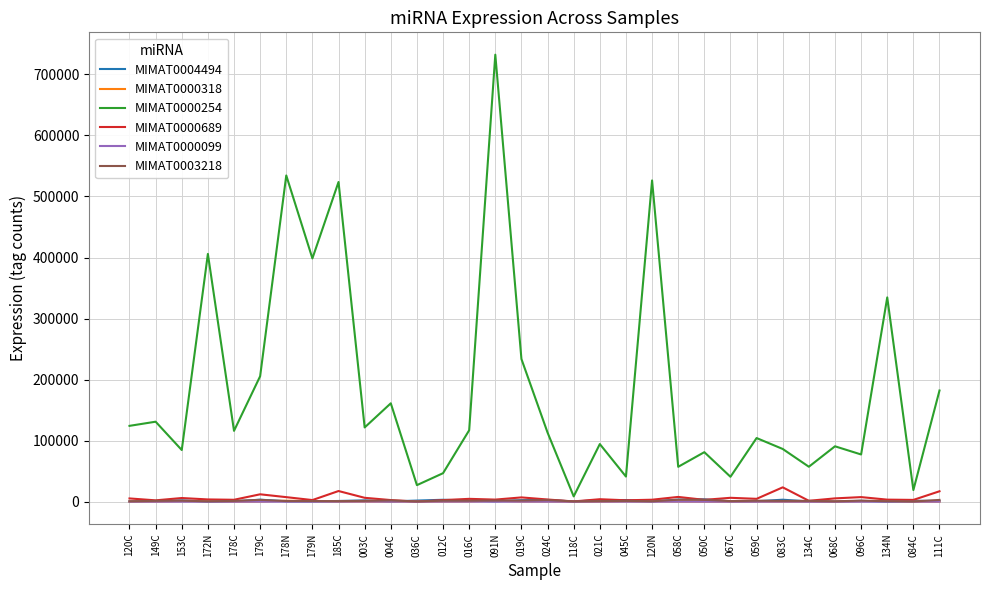

Which series has the largest range (max minus min)?

MIMAT0000254